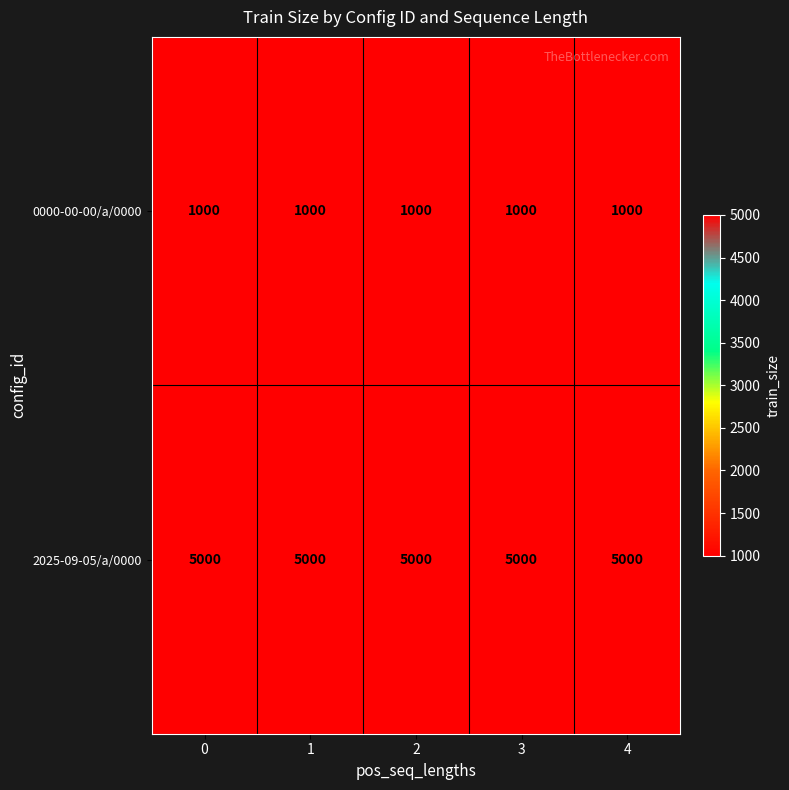

What is the difference between the highest and lowest values at 1?

4000